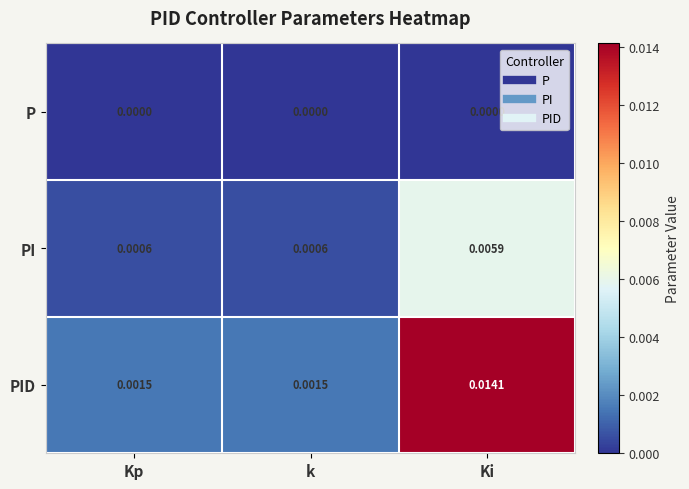

At which category is the sum across all series the highest?

Ki